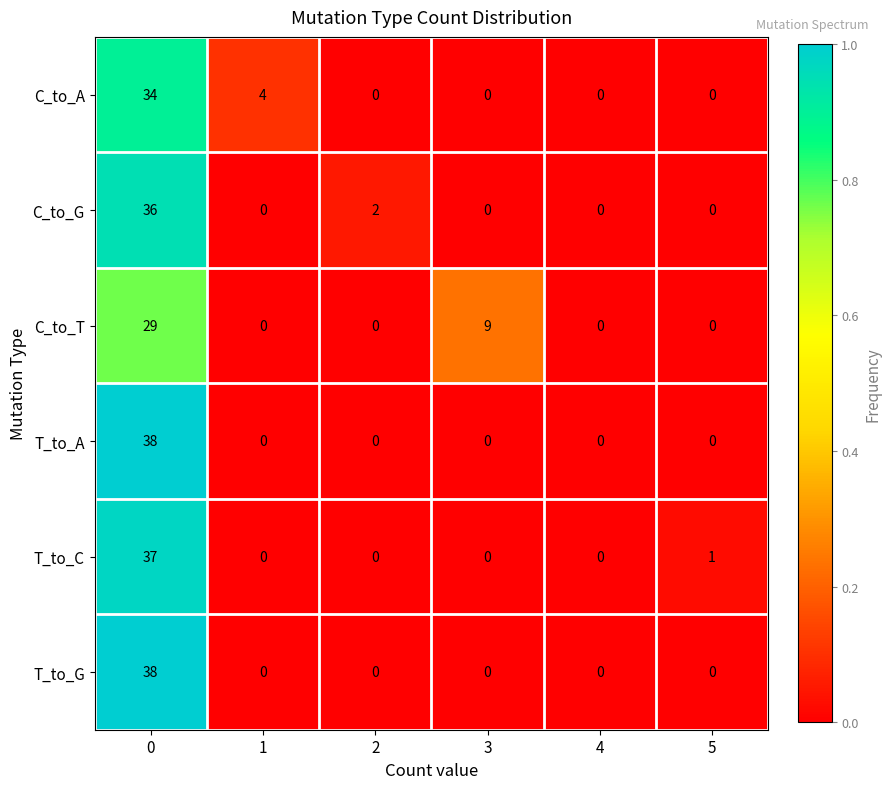

The T_to_C series shows 0 at 3. True or false?

True